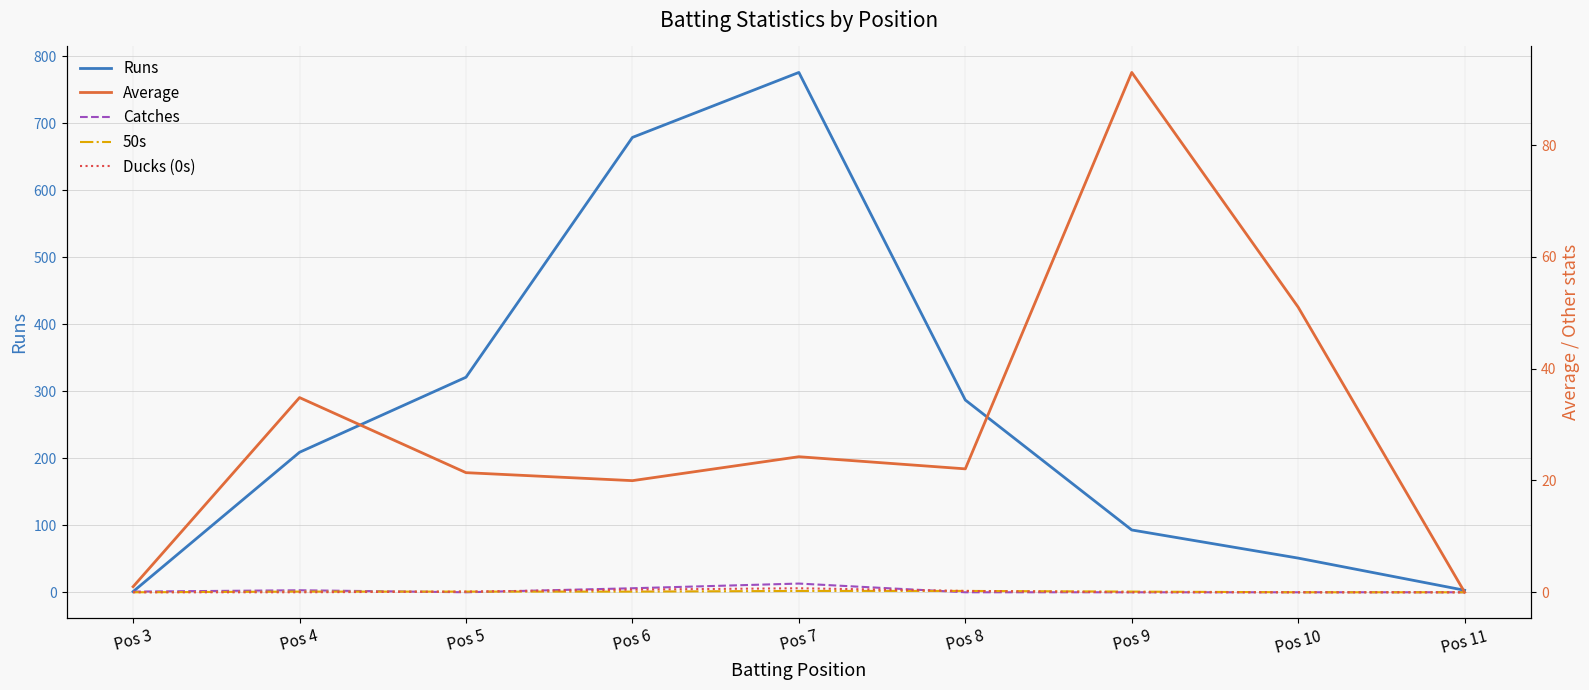

Reading left to right, transcribe all the data shown in this chart.

Runs: Pos 3=1.0	Pos 4=209.0	Pos 5=321.0	Pos 6=679.0	Pos 7=776.0	Pos 8=287.0	Pos 9=93.0	Pos 10=51.0	Pos 11=3.0
Catches: Pos 3=1.0	Pos 4=3.0	Pos 5=0.0	Pos 6=6.0	Pos 7=13.0	Pos 8=0.0	Pos 9=0.0	Pos 10=0.0	Pos 11=0.0
50s: Pos 3=0.0	Pos 4=1.0	Pos 5=1.0	Pos 6=1.0	Pos 7=2.0	Pos 8=2.0	Pos 9=1.0	Pos 10=0.0	Pos 11=0.0
Ducks (0s): Pos 3=0.0	Pos 4=0.0	Pos 5=1.0	Pos 6=4.0	Pos 7=6.0	Pos 8=2.0	Pos 9=0.0	Pos 10=0.0	Pos 11=0.0
Average: Pos 3=1.0	Pos 4=34.8	Pos 5=21.4	Pos 6=20.0	Pos 7=24.2	Pos 8=22.1	Pos 9=93.0	Pos 10=51.0	Pos 11=0.0